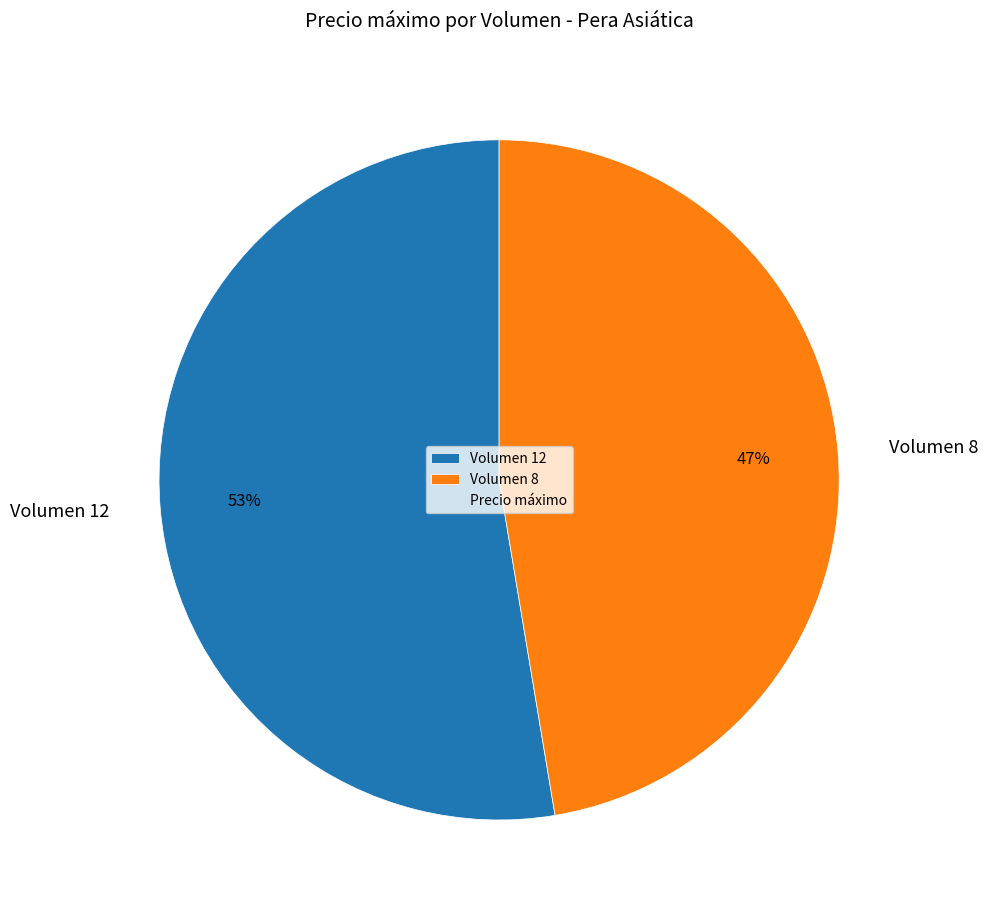

Which has a higher value, Volumen 12 or Volumen 8?

Volumen 12